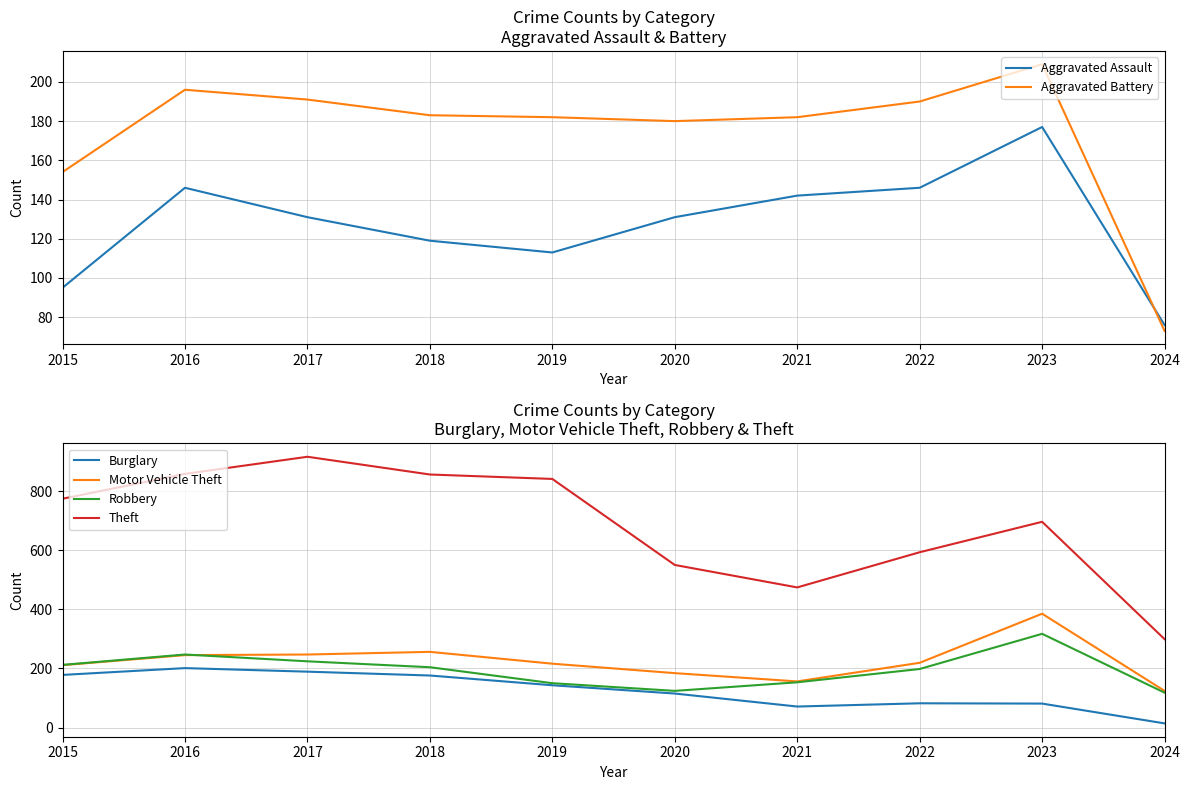

At which label is Burglary closest to 107?

2020